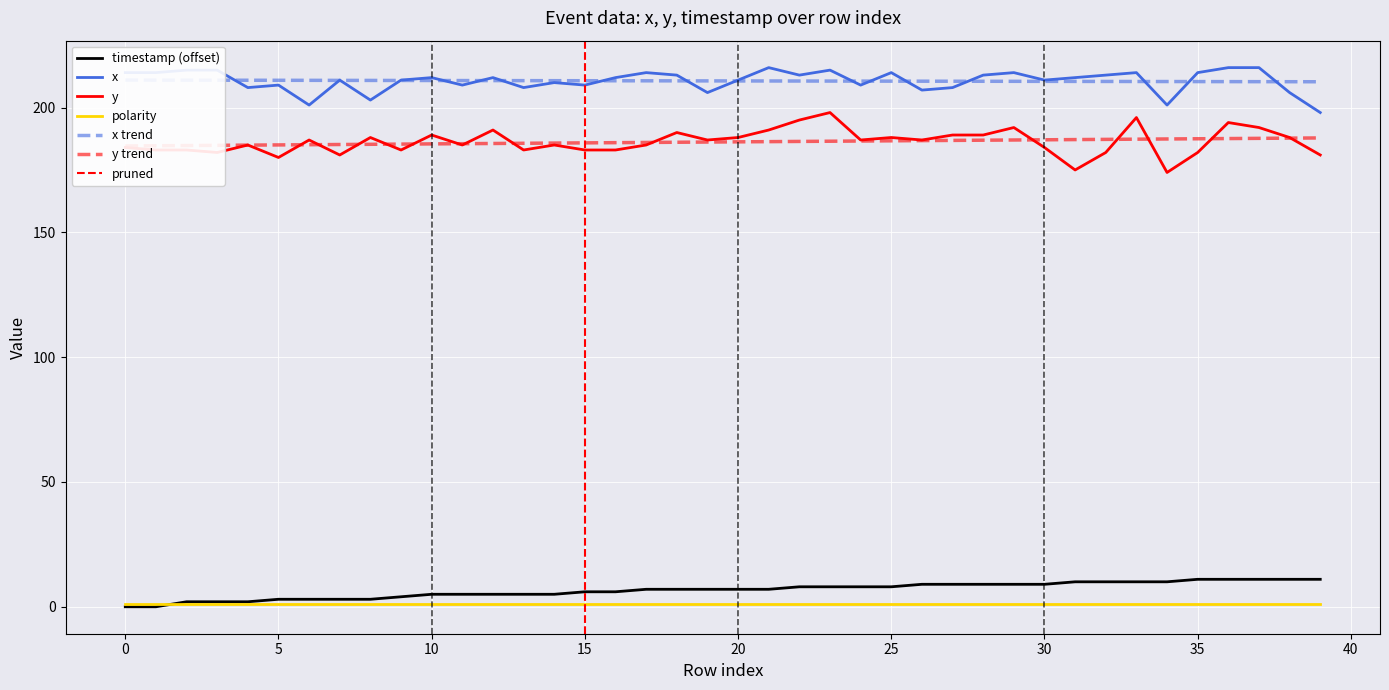

True or false: x has more than 2 points higher than both neighbors.

True